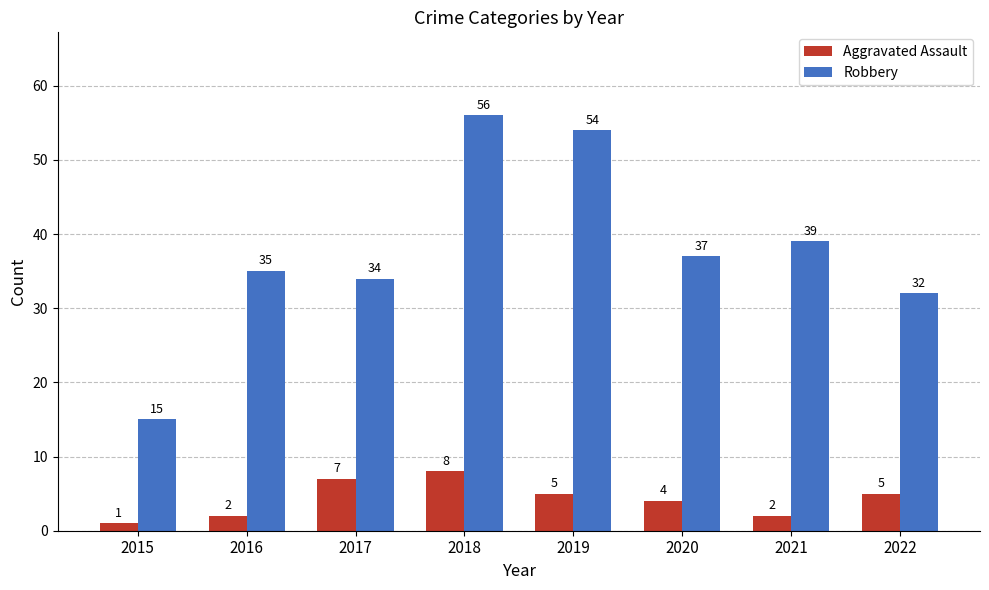

What is the sum of all Aggravated Assault values?

34